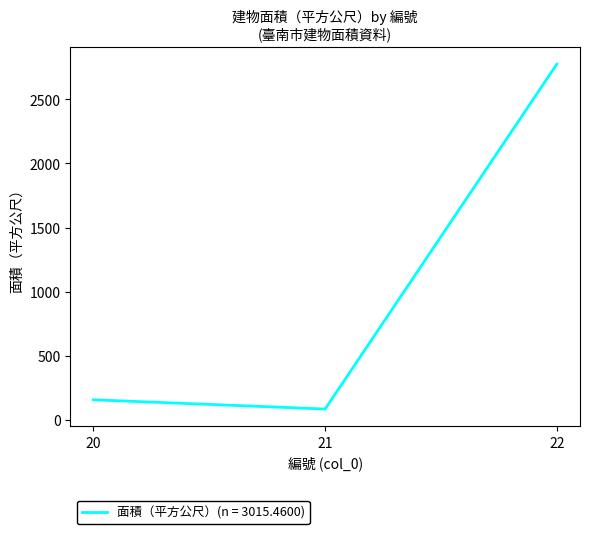

The value at 21 is 84.2. True or false?

True